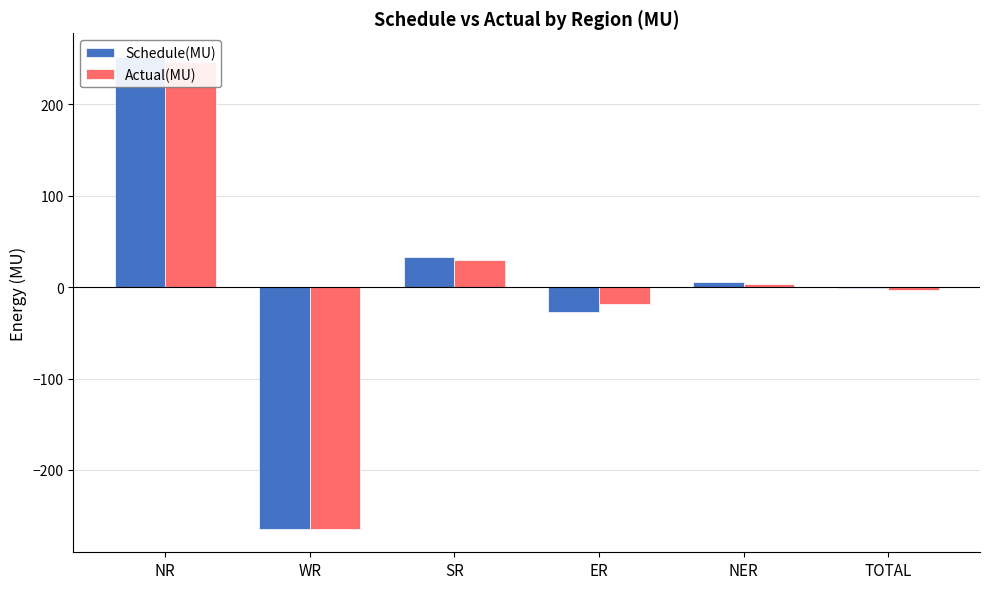

At which category is the sum across all series the highest?

NR